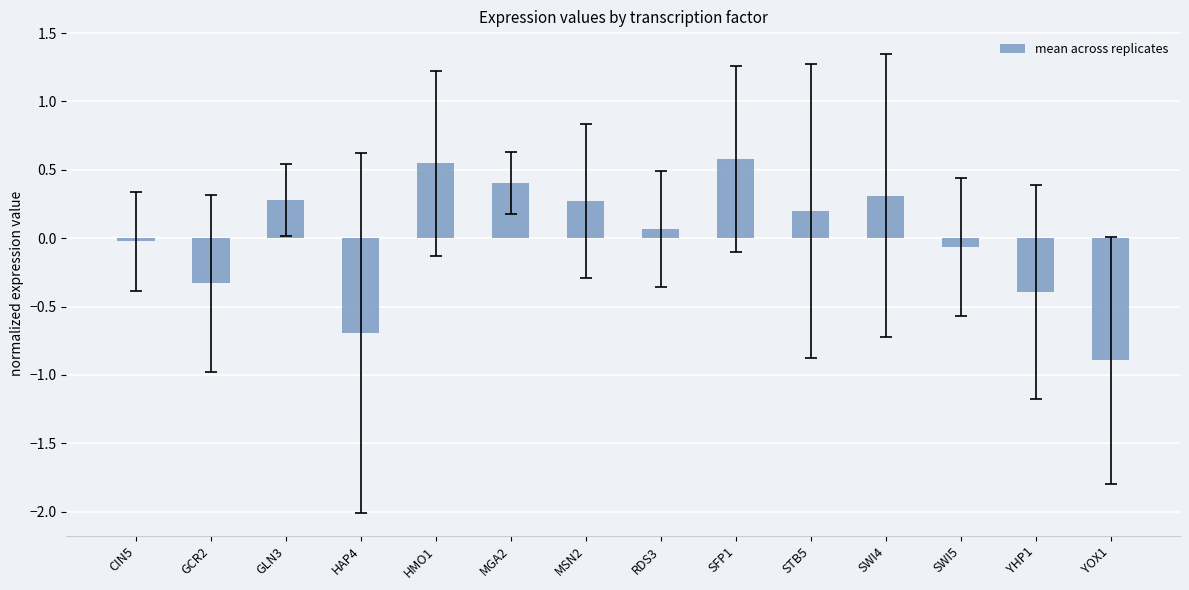

What is the difference between the second highest and minimum values?

1.4